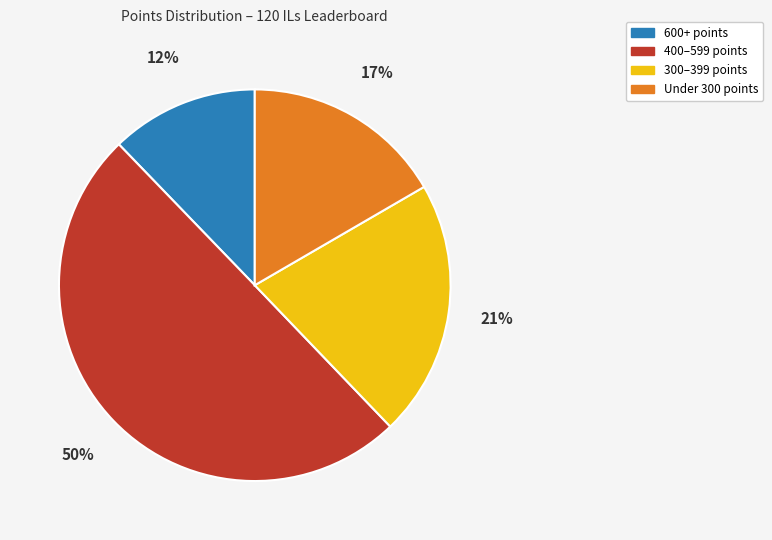

To the nearest percent, what is the average slice percentage?

25%